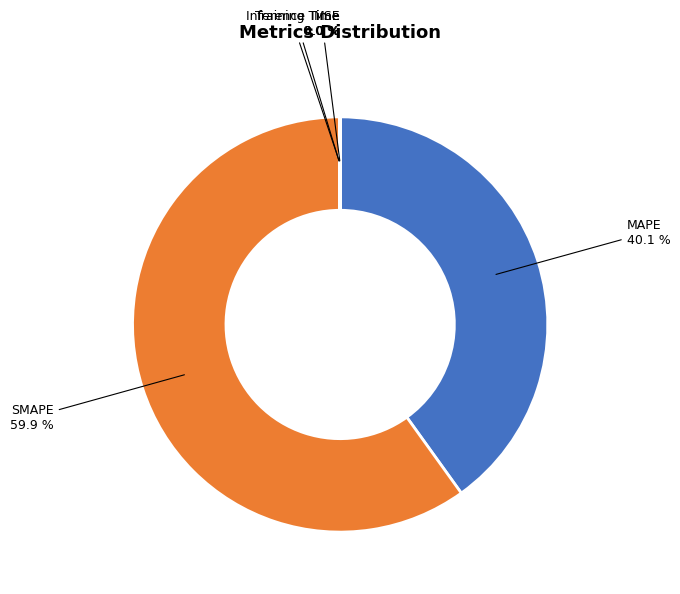

Is there a majority slice in this chart?

Yes